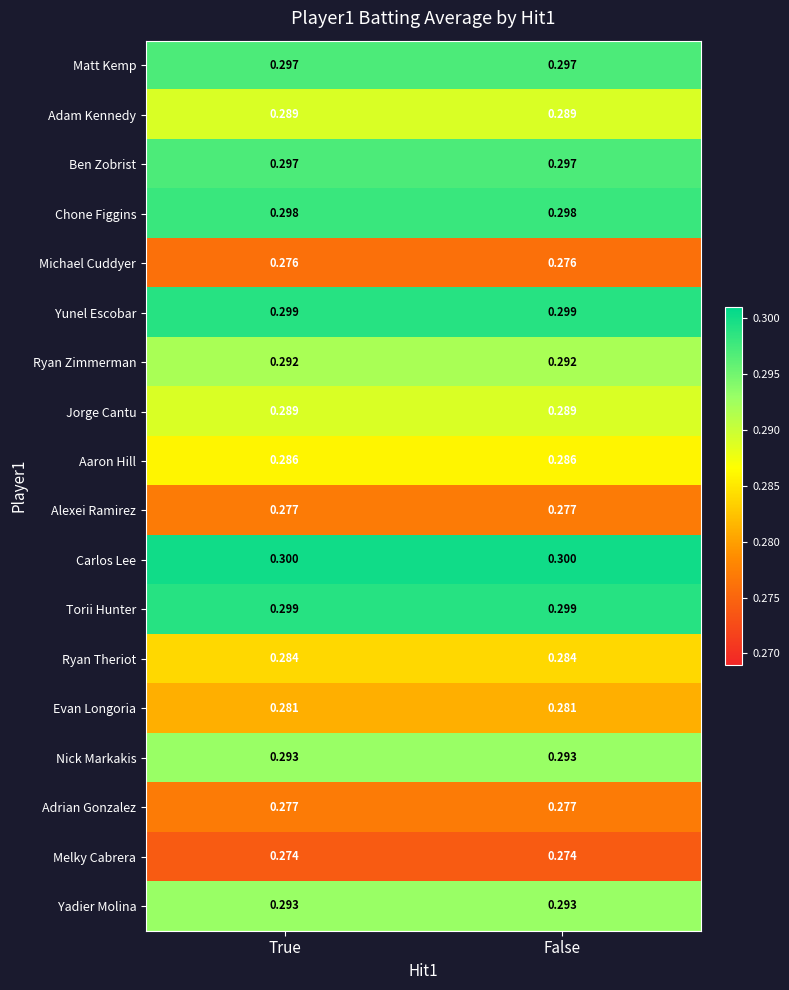

Is the value of Chone Figgins at False greater than the value of Ben Zobrist at True?

Yes